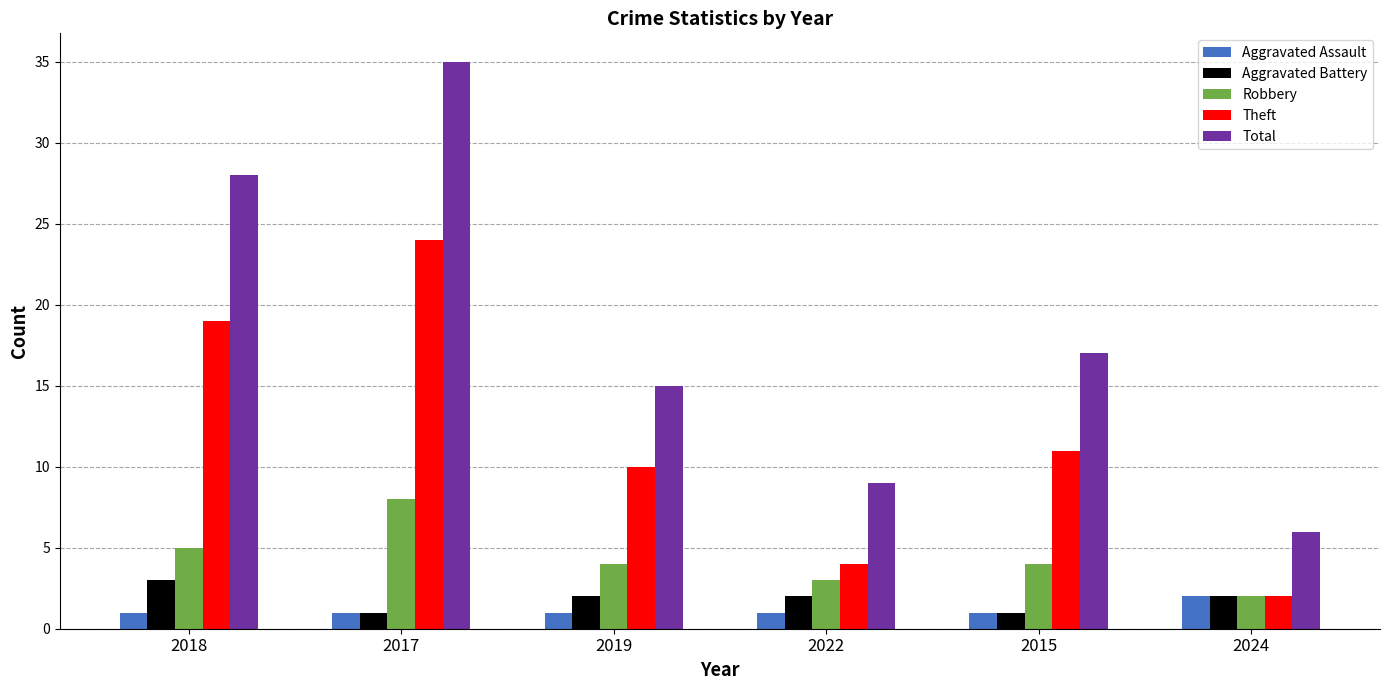

What is the maximum value shown in the chart?

35